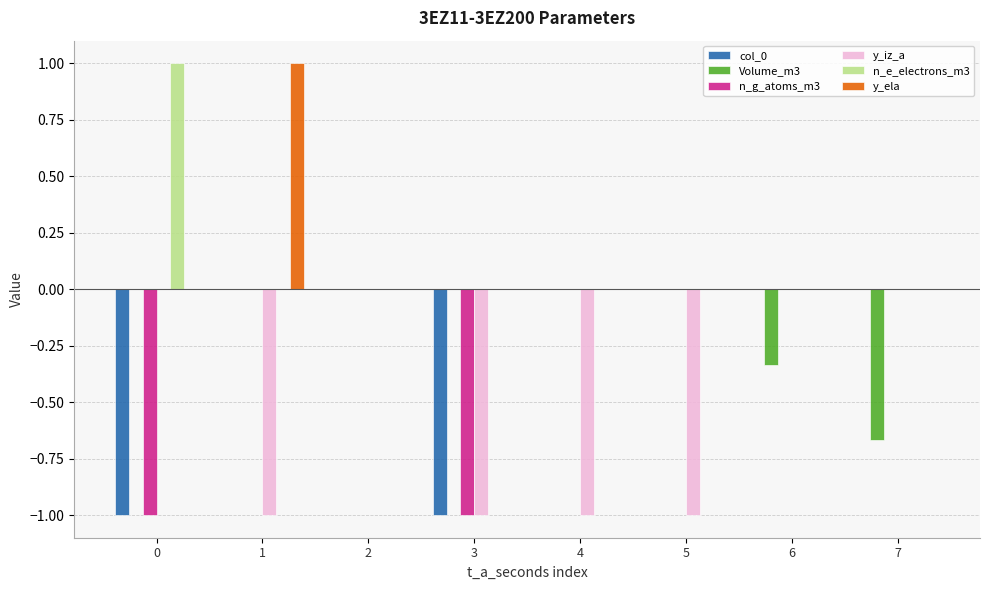

What is the maximum value shown in the chart?

1.0